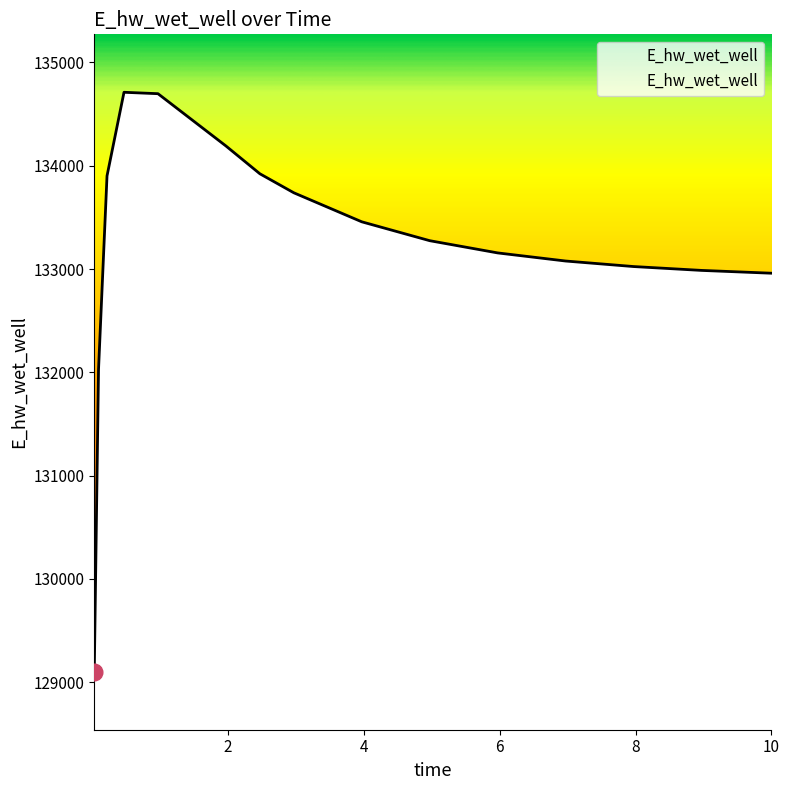

What is the maximum value shown in the chart?

134711.6